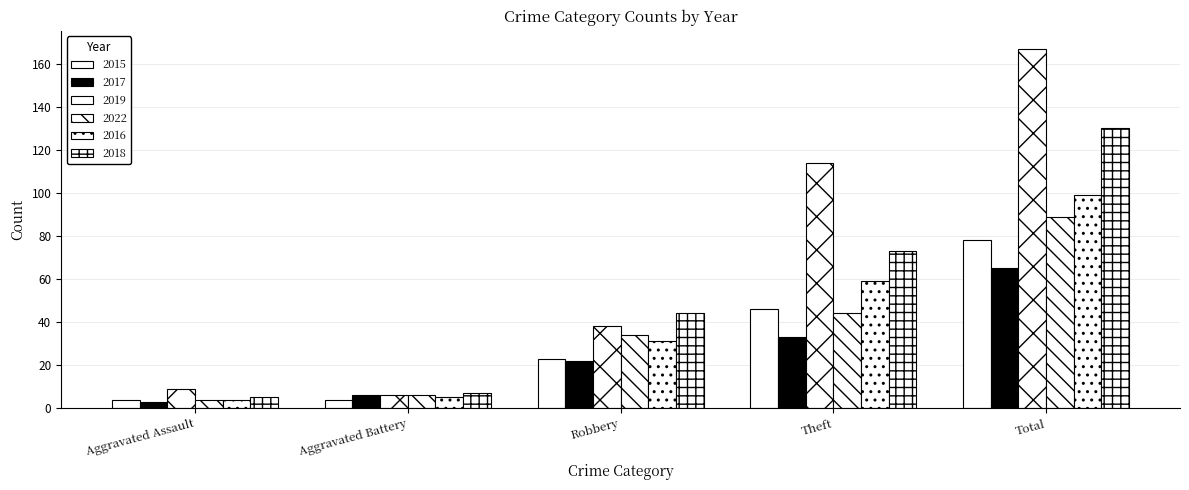

What is the total value across all series at Robbery?

192